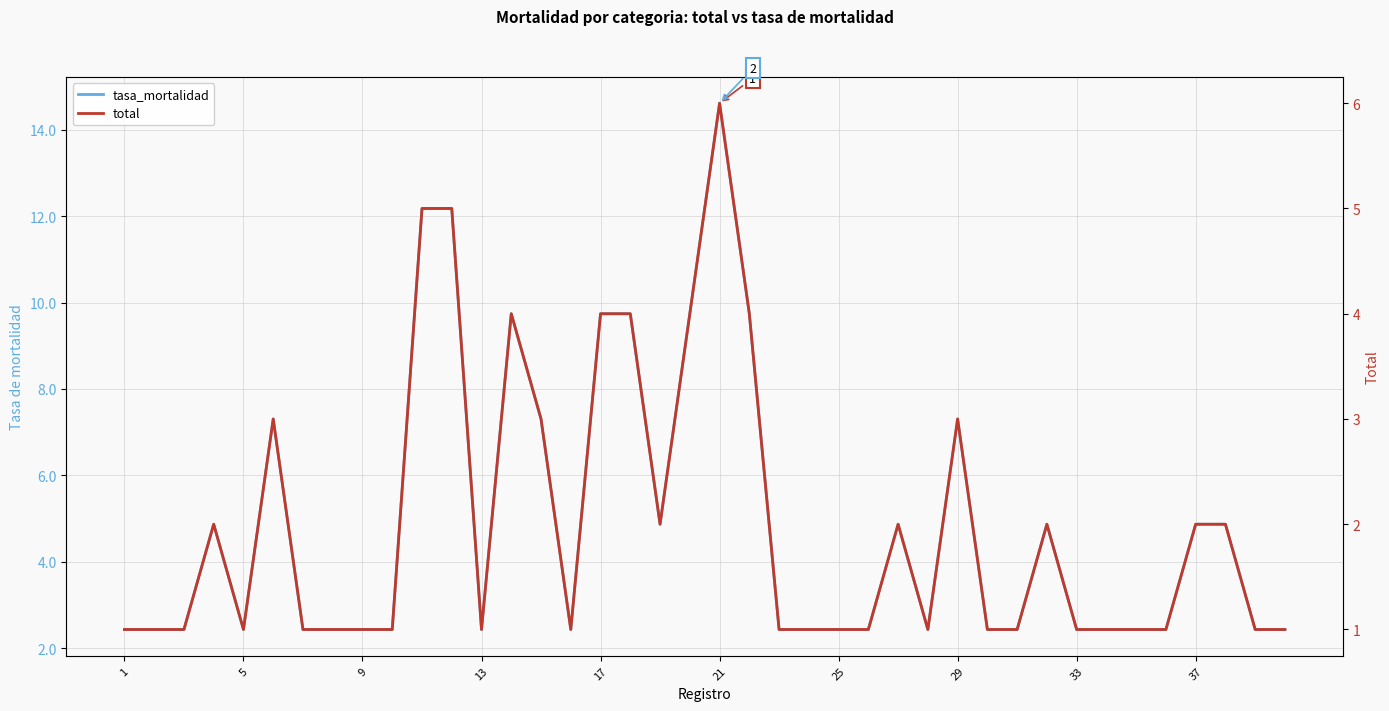

True or false: total and tasa_mortalidad intersect in this chart.

False